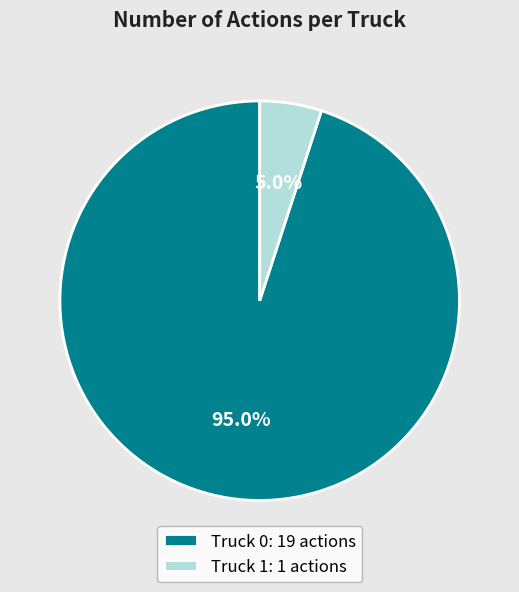

Is Truck 0 the majority of the pie?

Yes